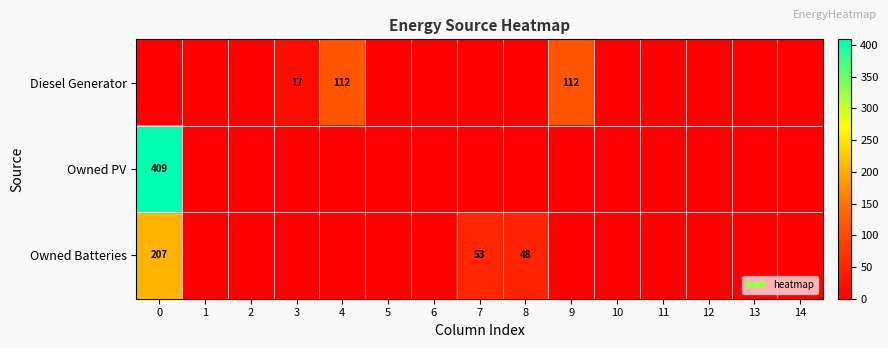

Rank the categories by row_0 value from highest to lowest.

4, 9, 3, 0, 1, 2, 5, 6, 7, 8, 10, 11, 12, 13, 14